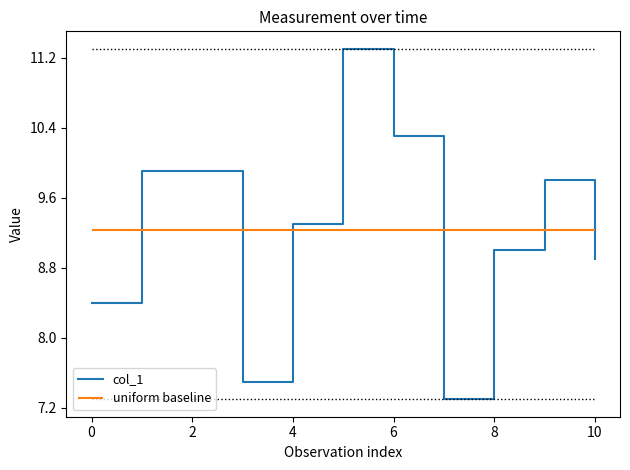

How many interior local valleys (lower than both neighbors) does the data have?

2